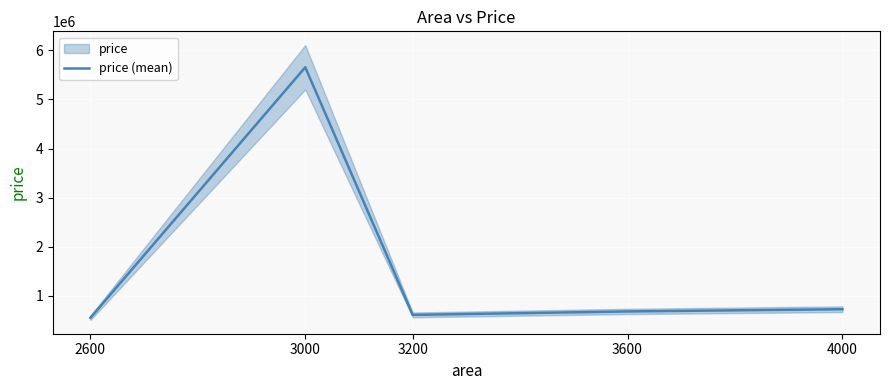

What is the change in value from 3200 to 4000?

+115000